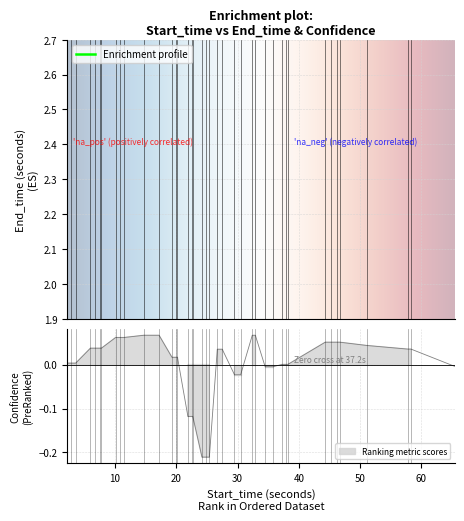

Does the chart display data point markers on the line(s)?

No